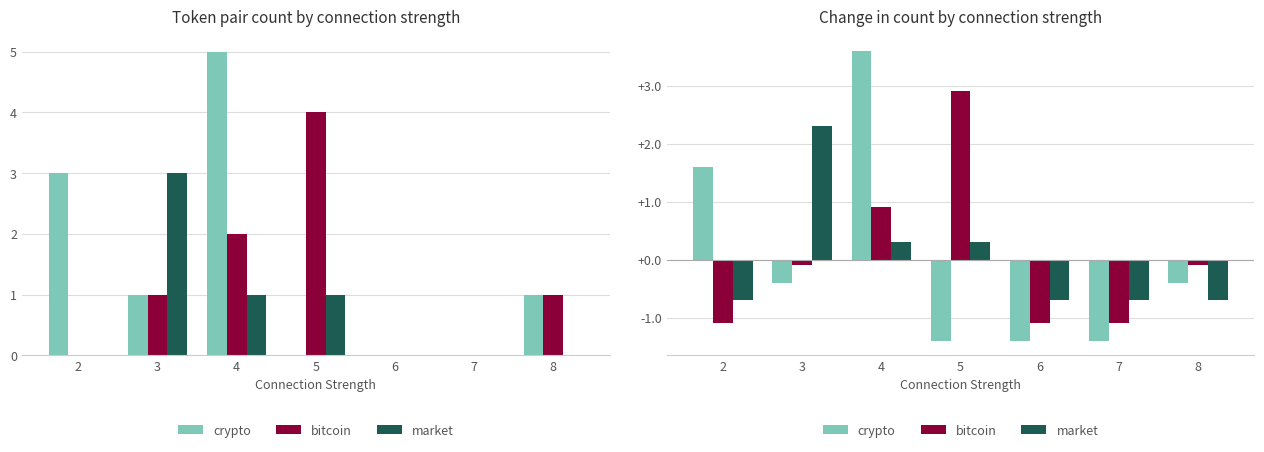

Reading left to right, what are all the values shown in this chart?

crypto: 1.6	-0.4	3.6	-1.4	-1.4	-1.4	-0.4
bitcoin: -1.1	-0.1	0.9	2.9	-1.1	-1.1	-0.1
market: -0.7	2.3	0.3	0.3	-0.7	-0.7	-0.7